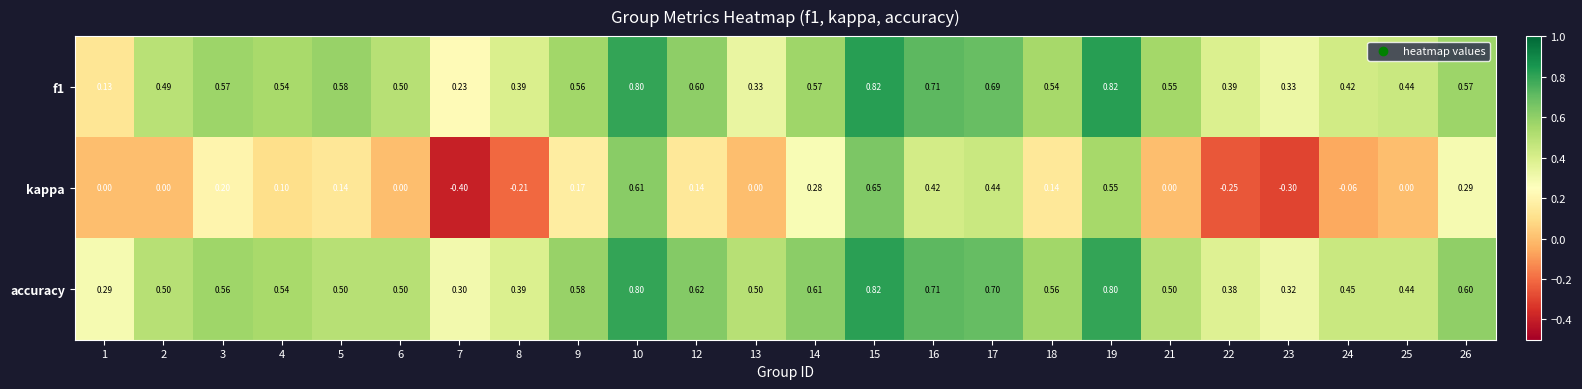

How many series are shown in this chart?

3